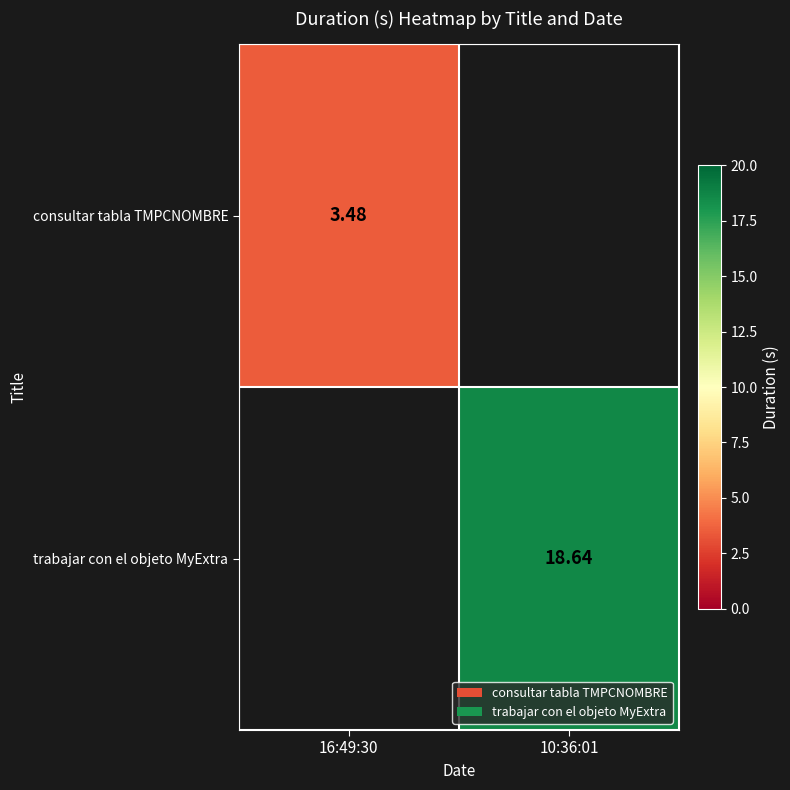

At how many categories does at least one series exceed 15?

1